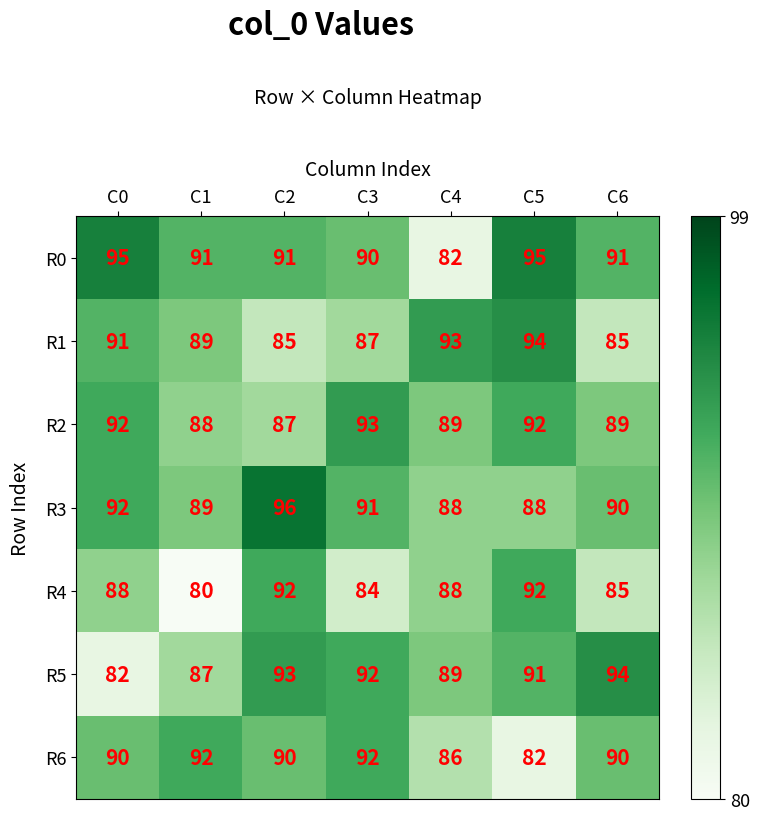

At C2, list the series in order from smallest to largest.

R1, R2, R6, R0, R4, R5, R3